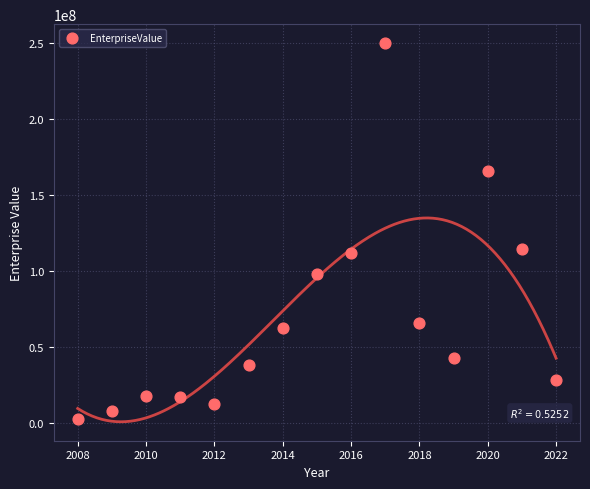

What is the range of X values (max minus min)?

14.0